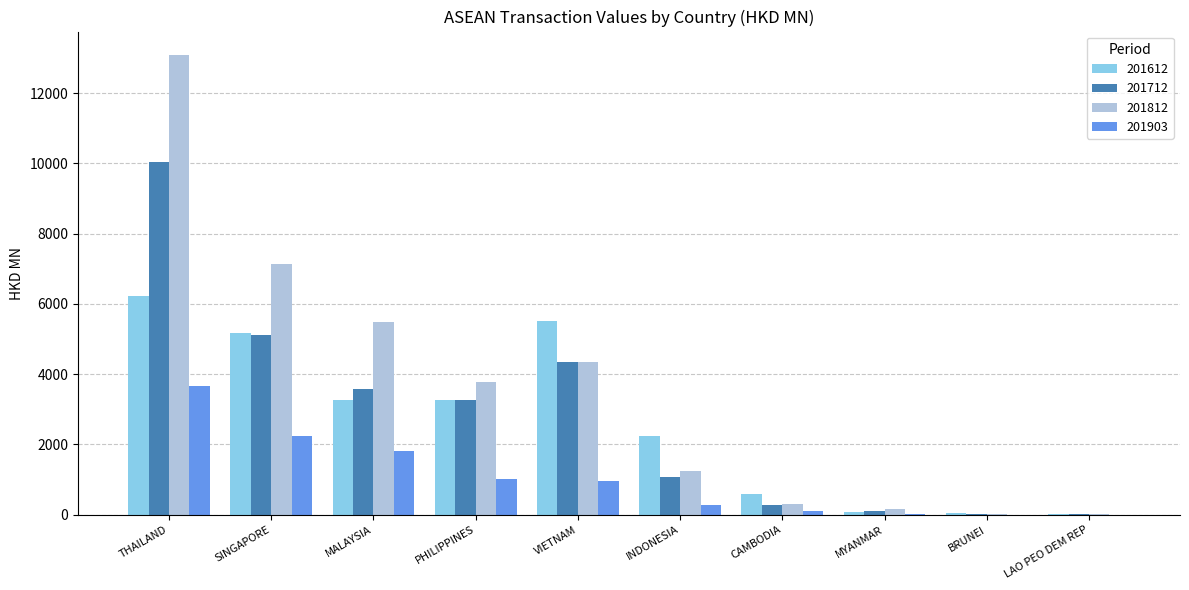

At which label does 201612 first exceed 3262?

THAILAND